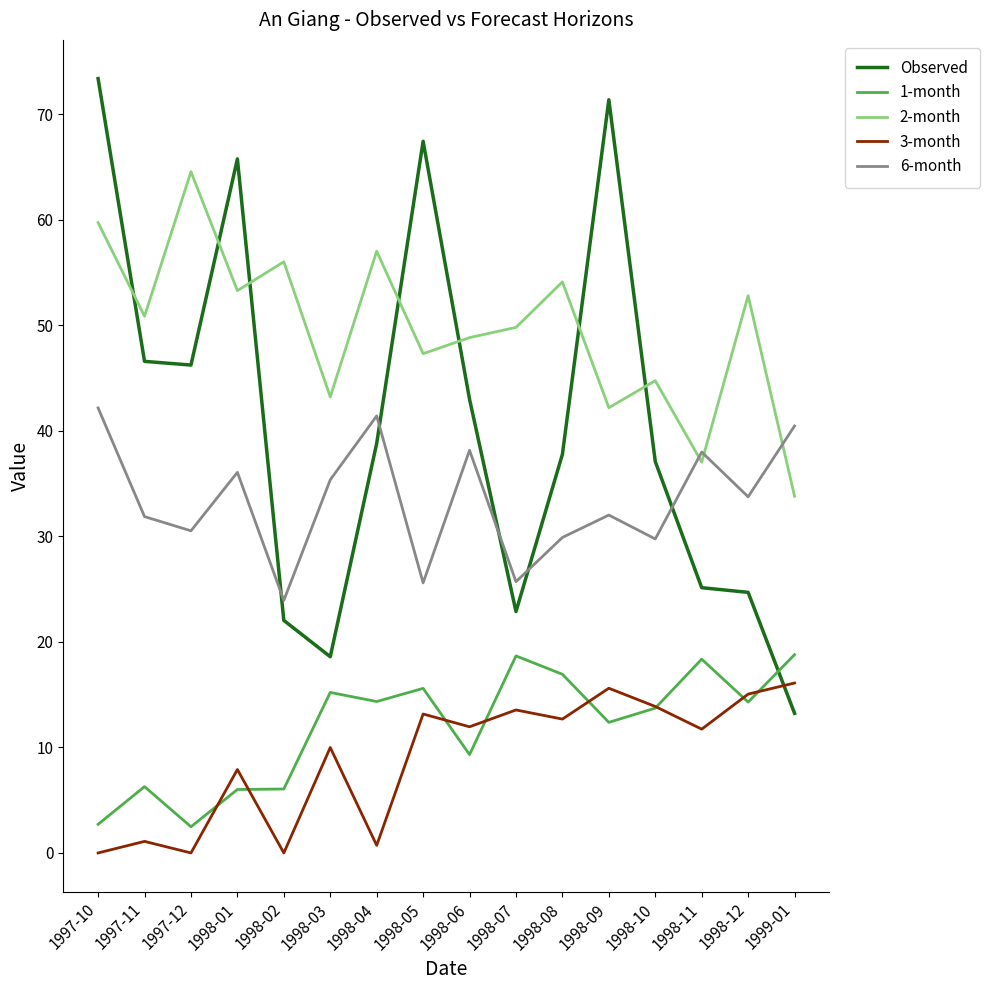

Where is 2-month nearest to the value 49?

1998-06